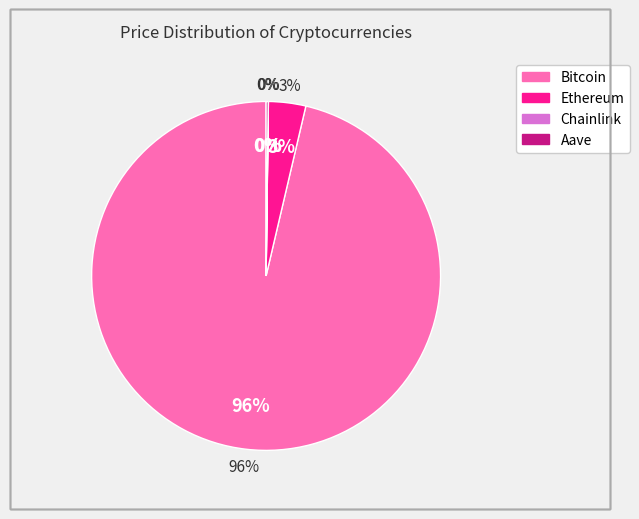

Count the number of slices in the pie.

4